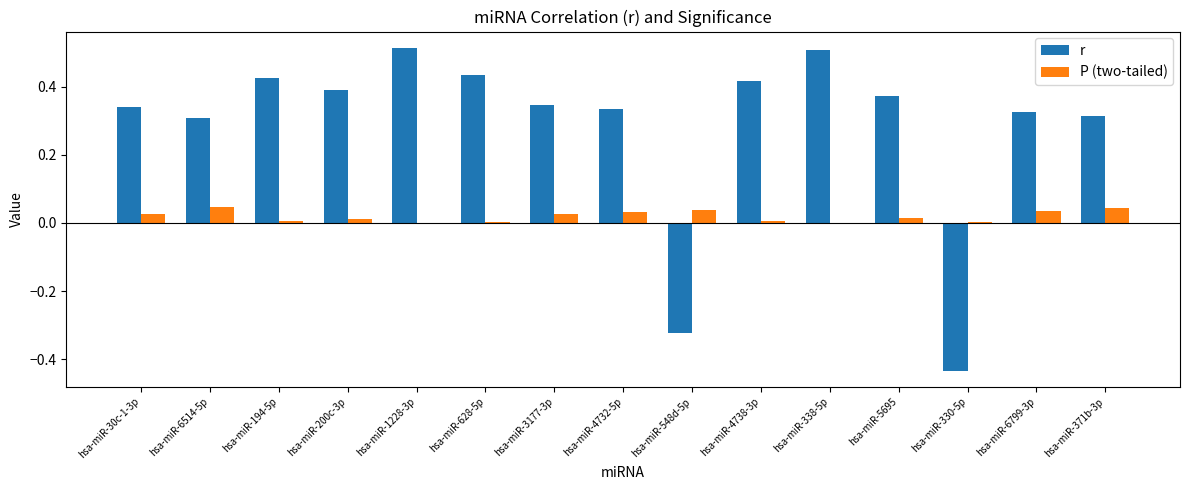

Is the value of P (two-tailed) at hsa-miR-4732-5p greater than the value of r at hsa-miR-4738-3p?

No